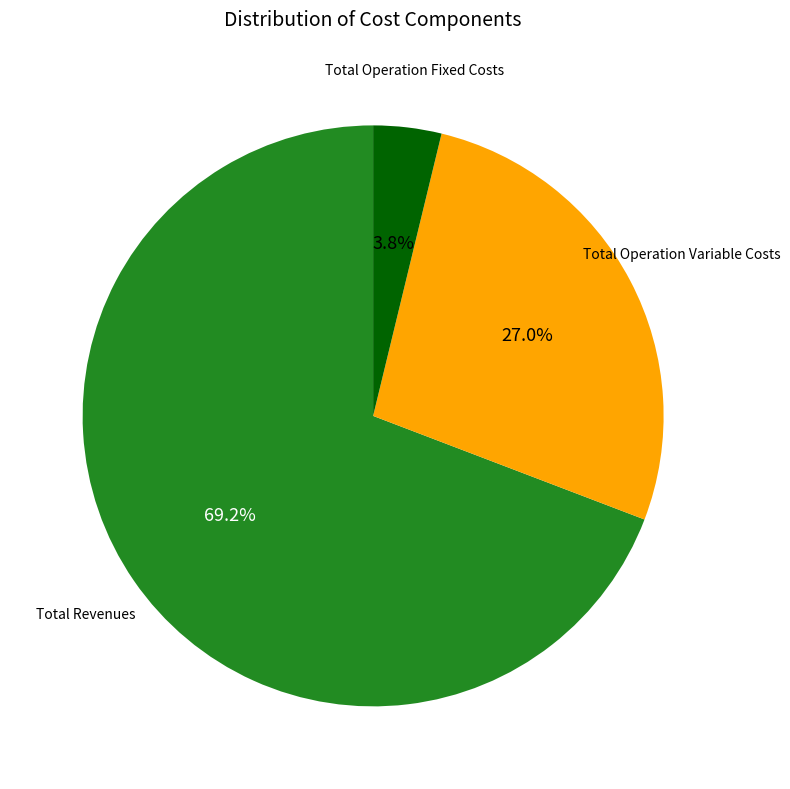

To the nearest percent, what is the difference between the largest and smallest slice percentages?

65%